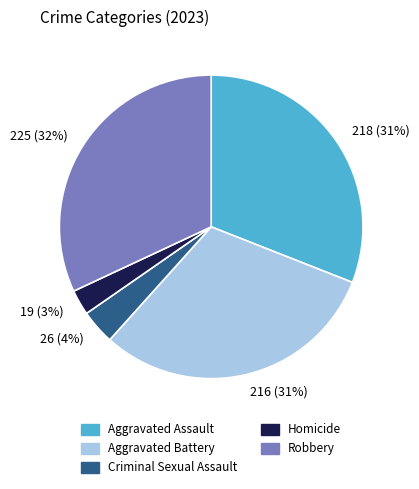

Which category has the smallest portion of the pie?

19 (3%)